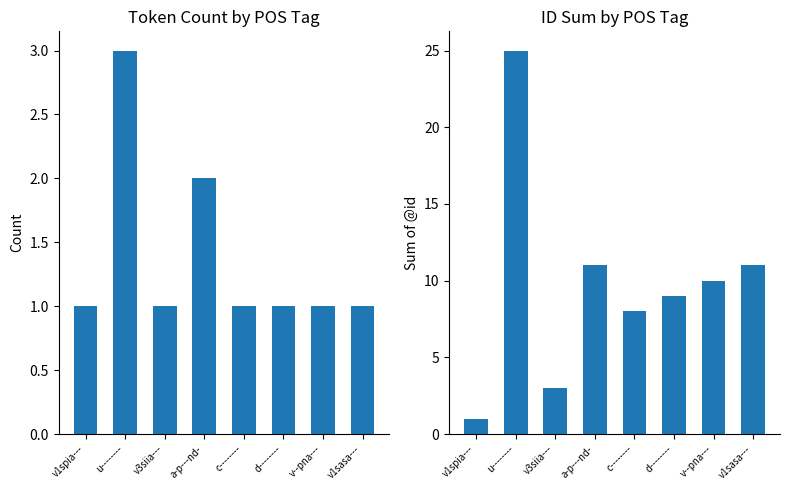

At which label does Count reach its minimum?

v1spia---